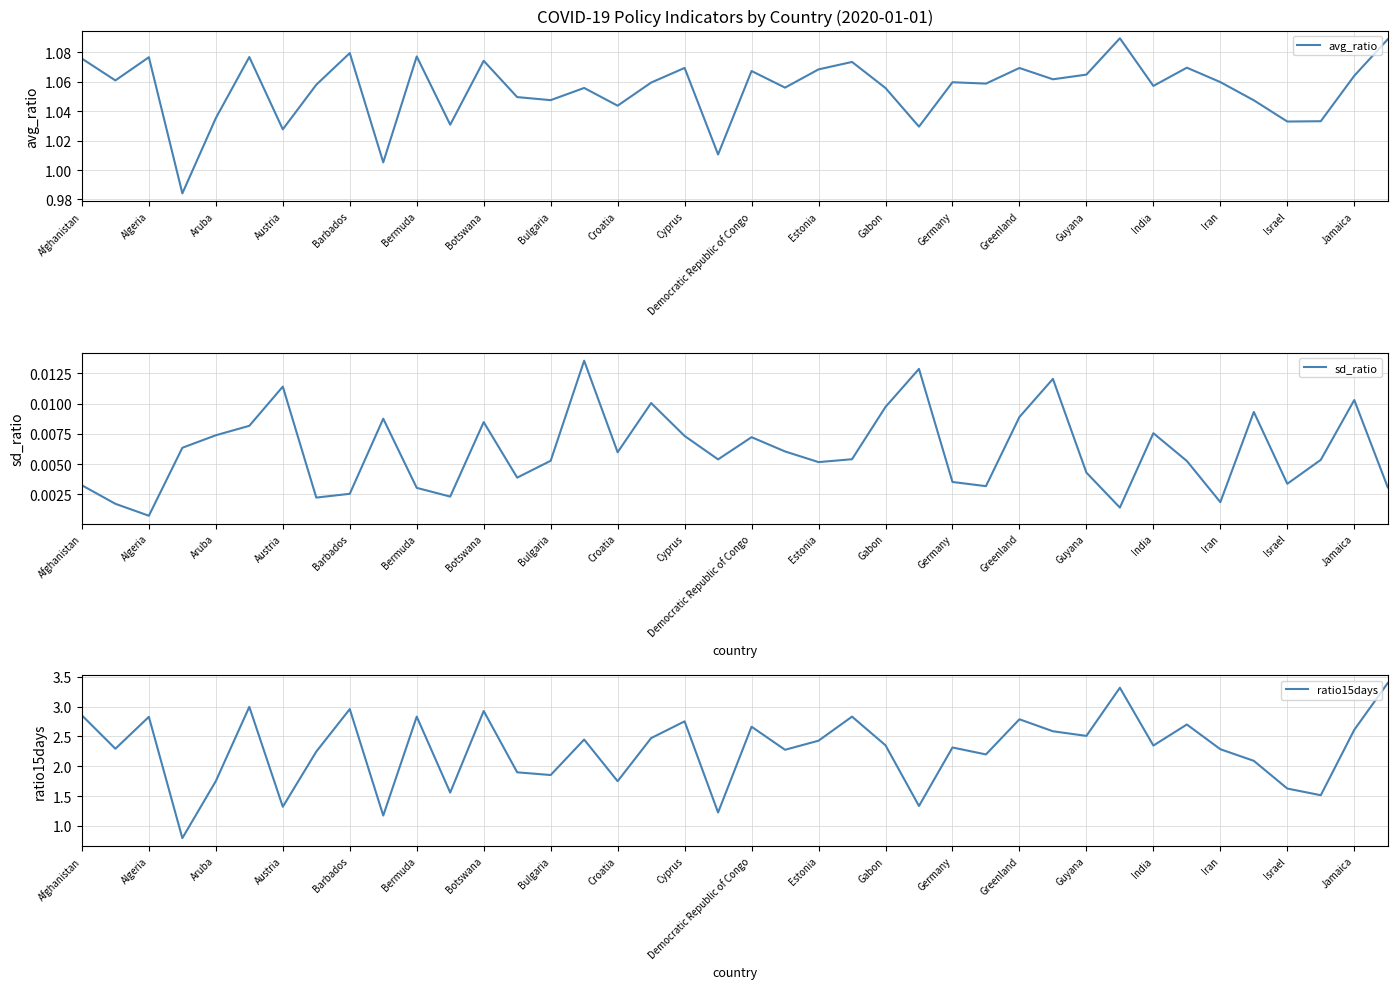

Rank the series by their average value, from lowest to highest.

sd_ratio, avg_ratio, ratio15days